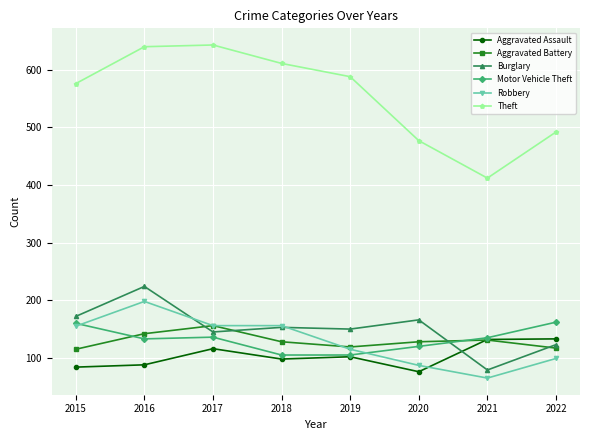

What is the smallest value displayed?

65